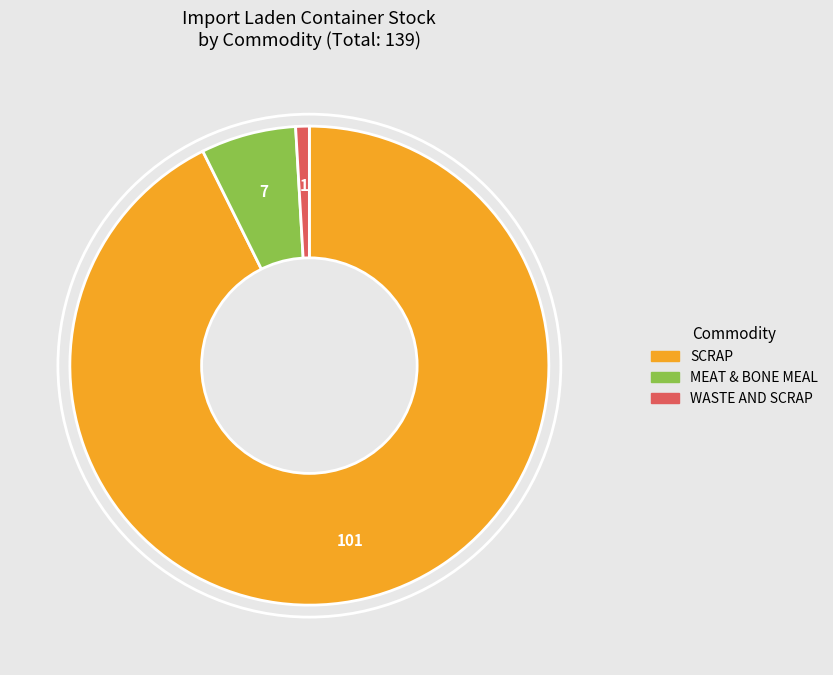

Do WASTE AND SCRAP and SCRAP together represent more than half of the pie?

Yes